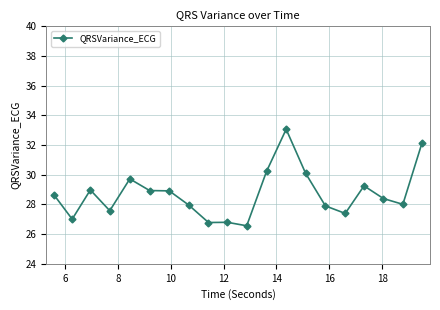

What is the greatest value displayed?

33.1